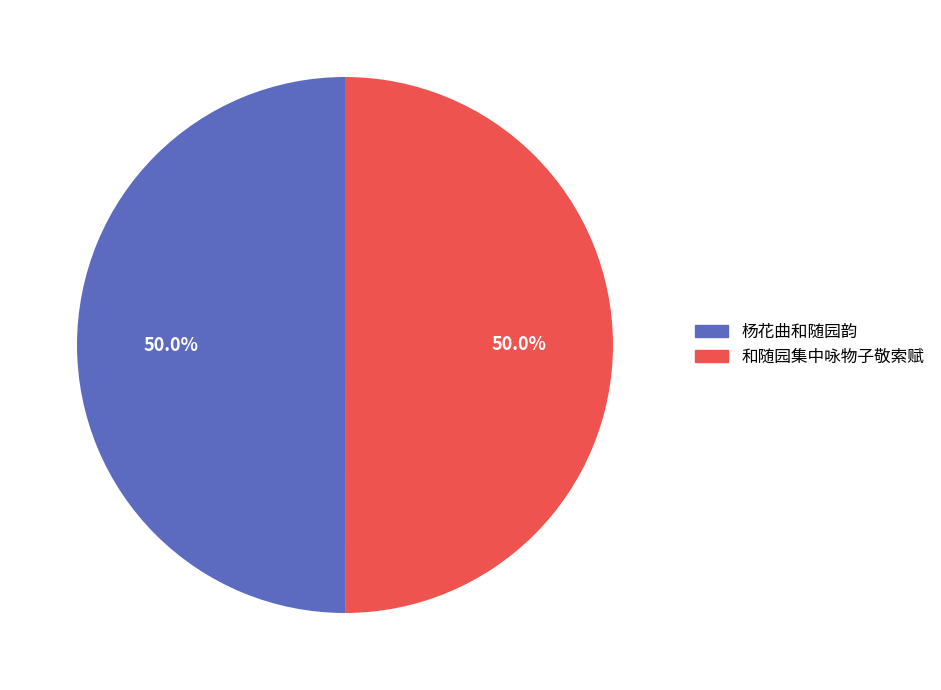

How many slices are in this pie chart?

2